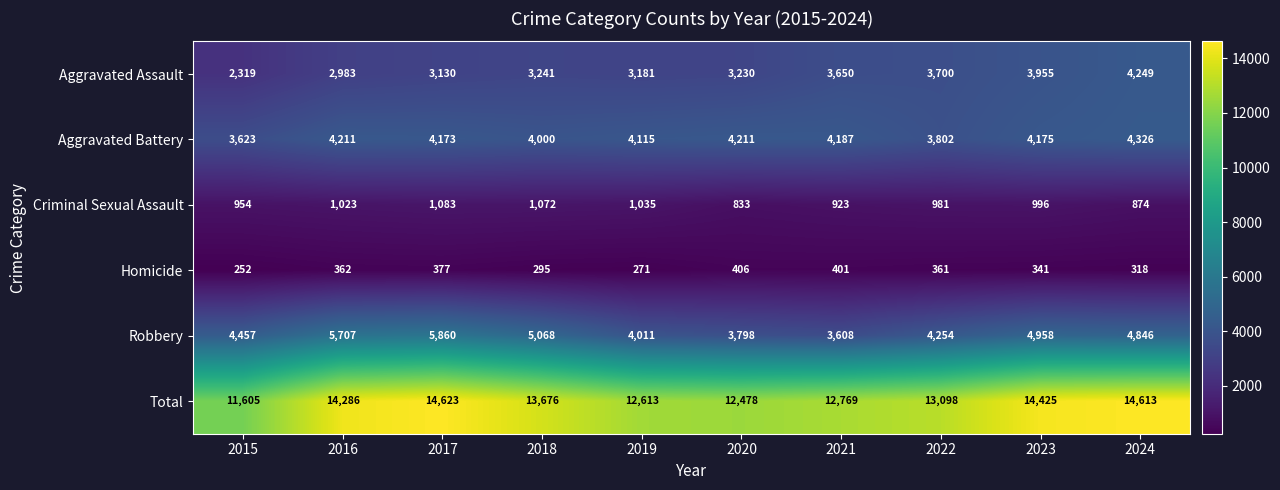

Which series has the largest total across all categories?

Total